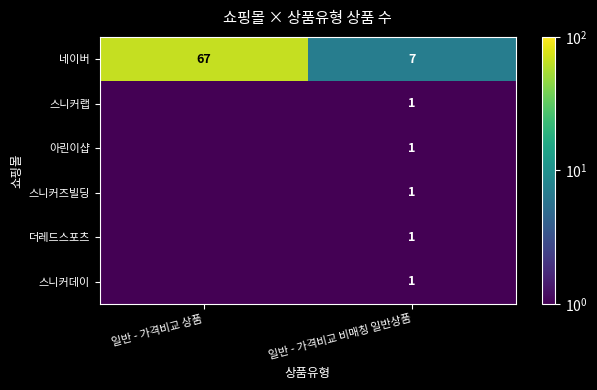

Is it true that 스니커즈빌딩 equals 1.3 at 일반 - 가격비교 비매칭 일반상품?

False